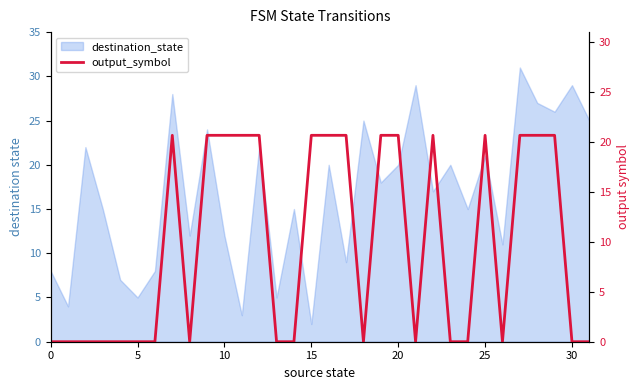

Is it true that the value at 22 is 7.0?

False